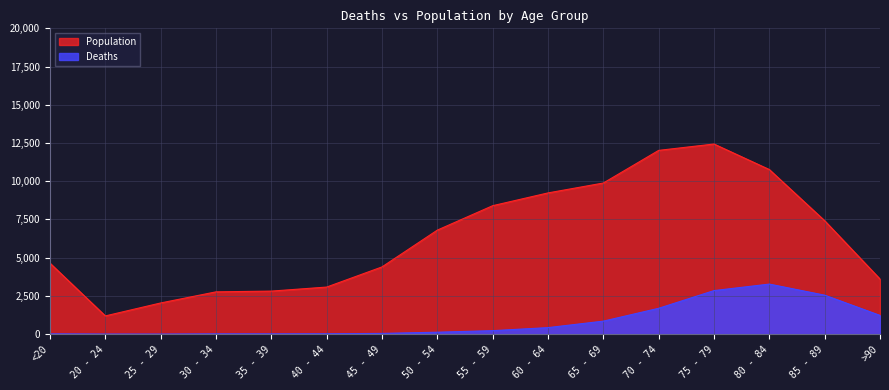

Is it true that Population equals 9236 at 60 - 64?

True